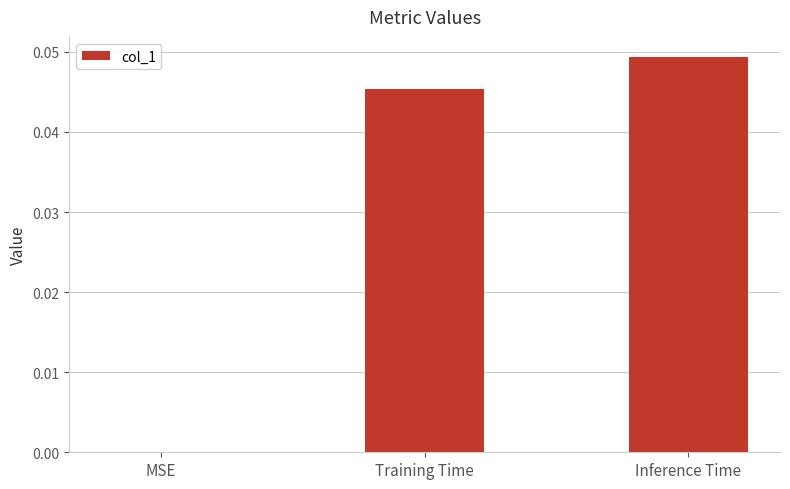

Between Training Time and Inference Time, which is larger?

Inference Time